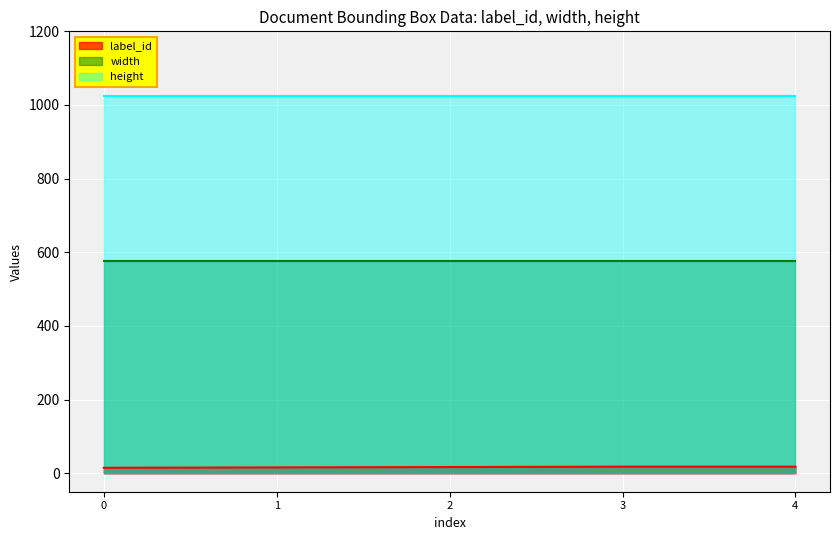

Read the width value at 4.

576